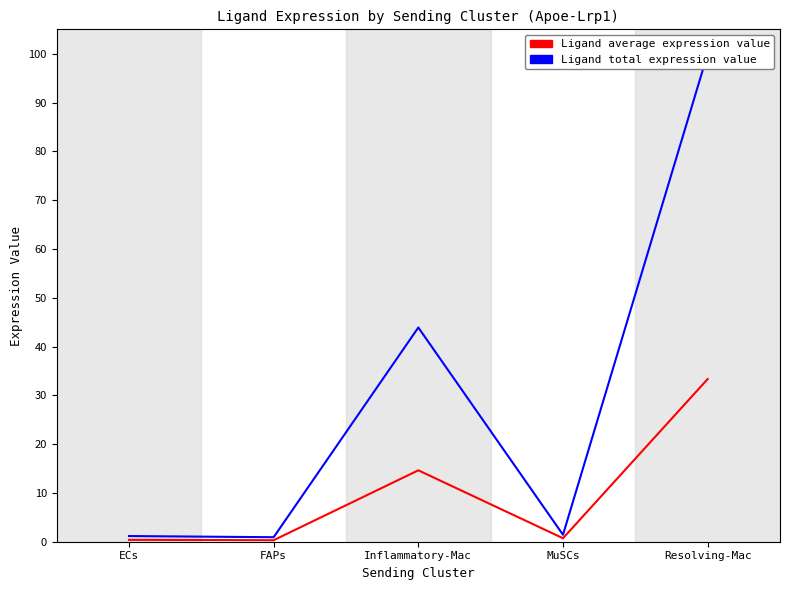

True or false: Ligand average expression value and Ligand total expression value cross at least once.

False